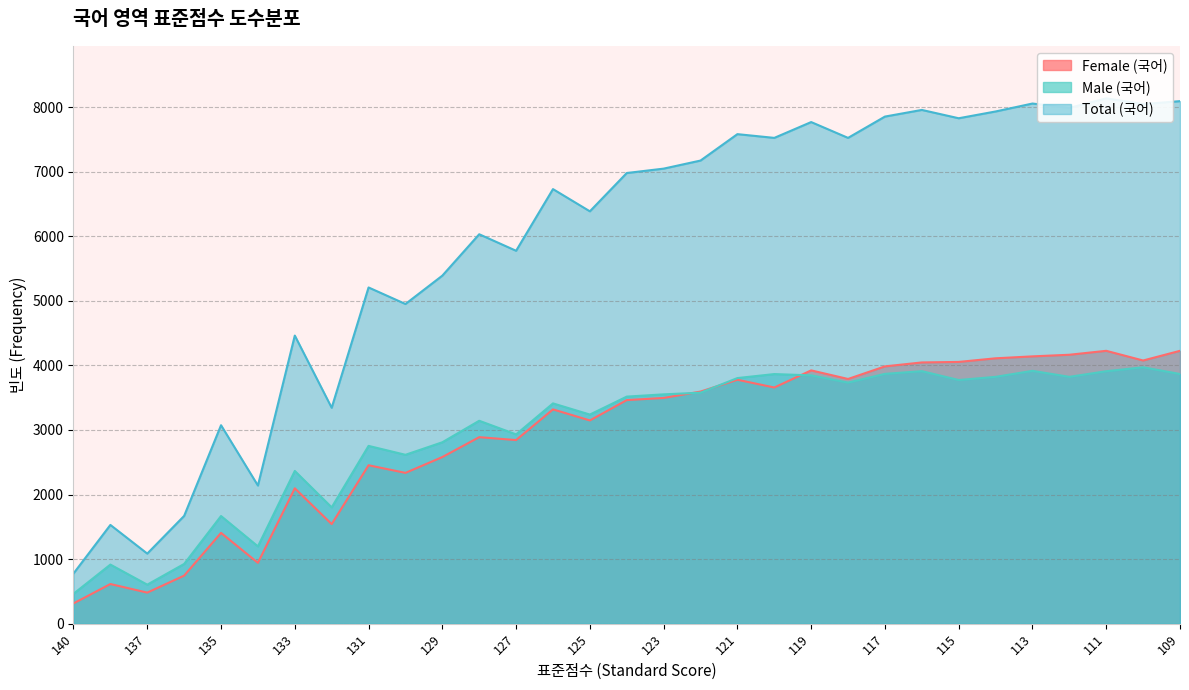

What is the difference between the second highest and second lowest values in the Male (국어) series?

3311